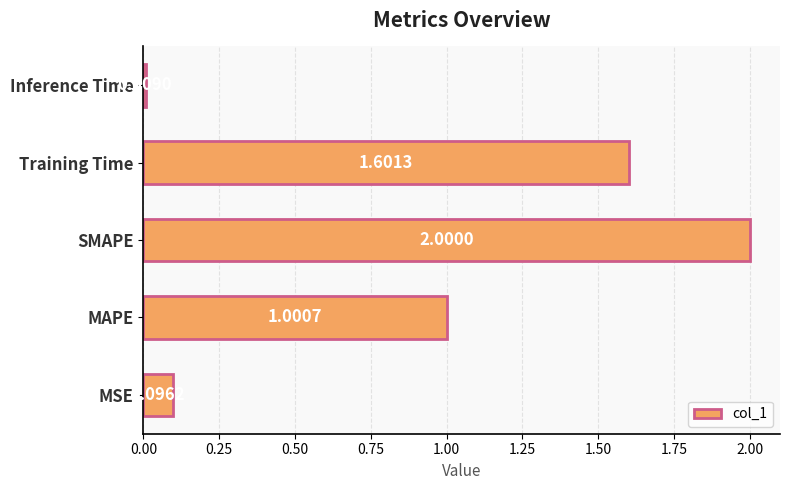

What is the average value?

0.9